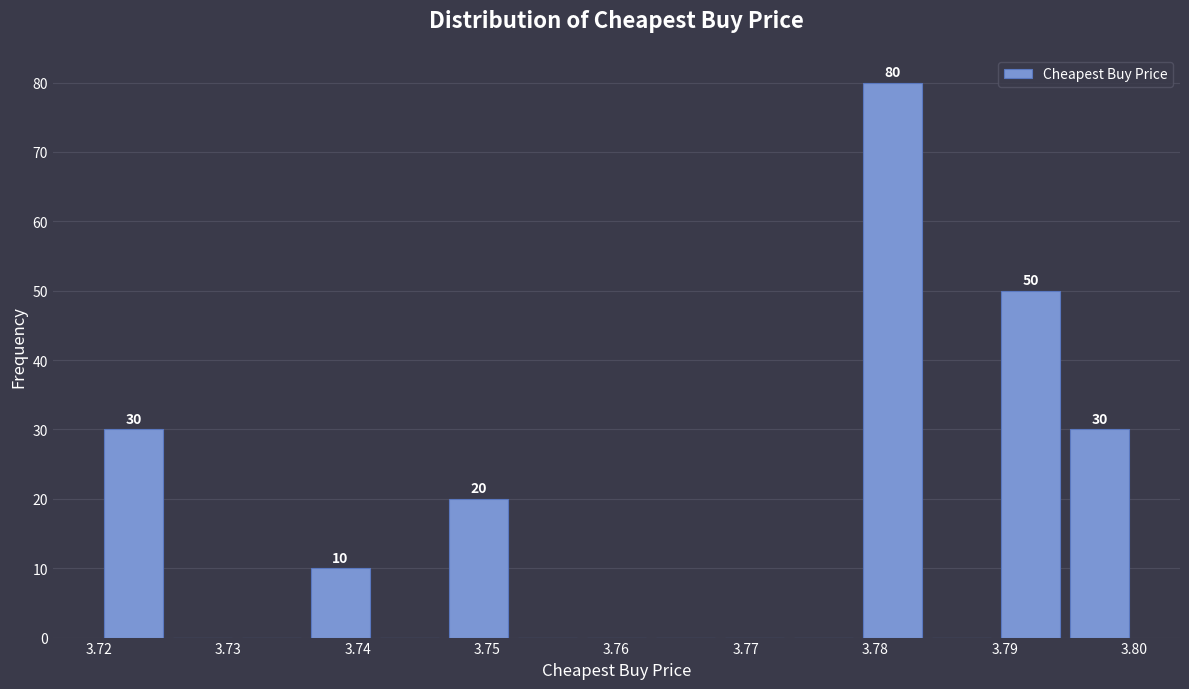

Which range on the x-axis has the tallest bar?

3.779 to 3.784